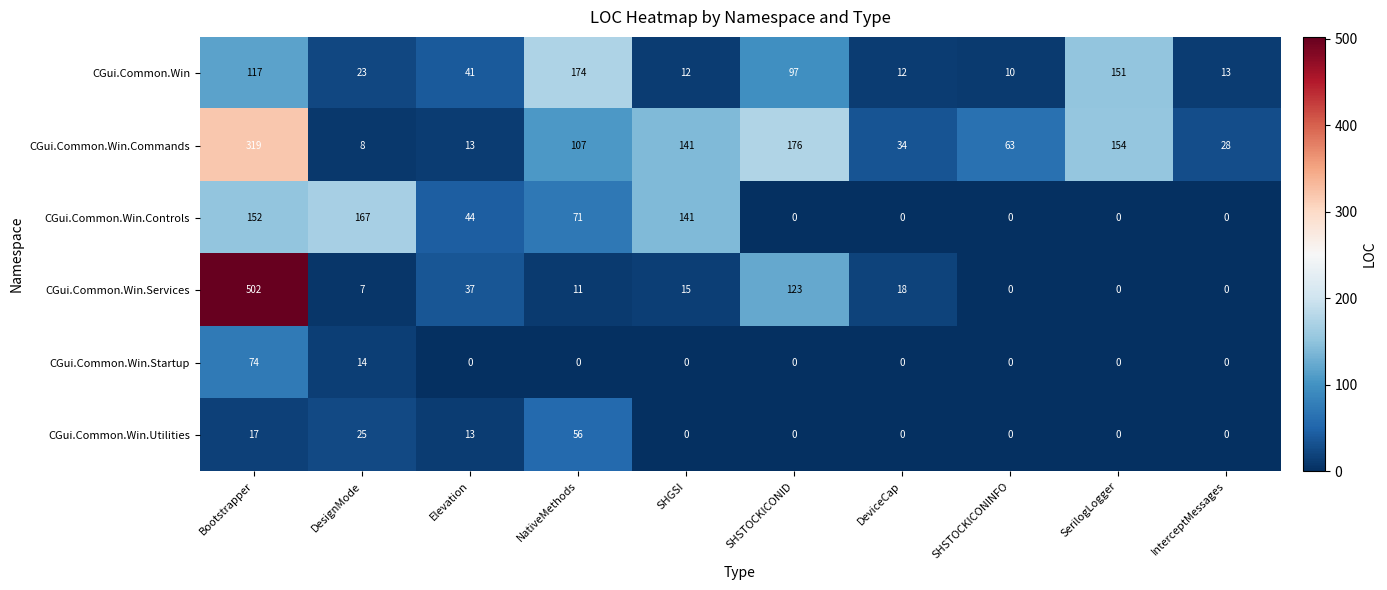

Which series changed the most between Elevation and SHSTOCKICONINFO?

CGui.Common.Win.Commands